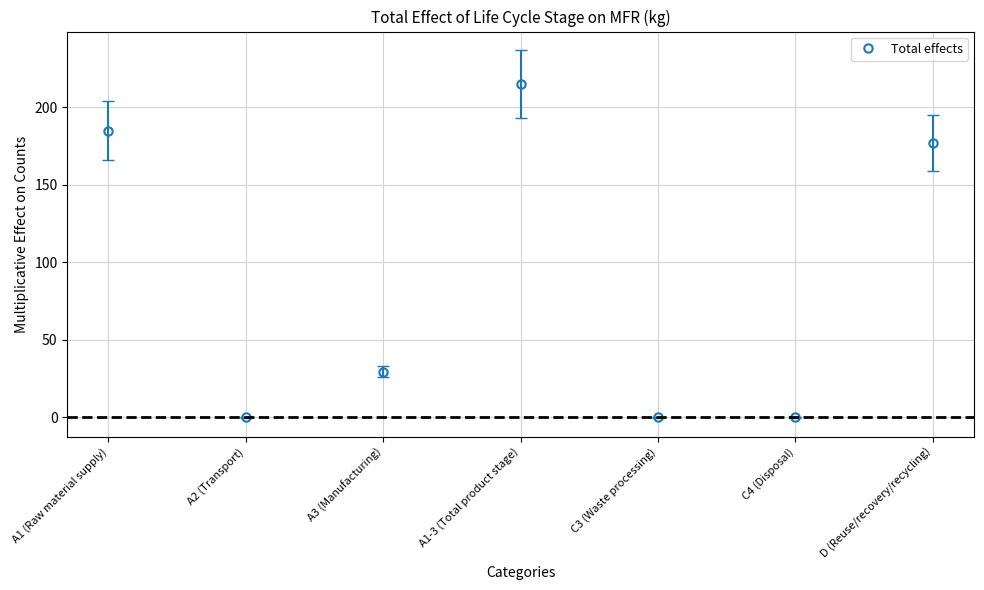

What is the label of the 7th point from the left?

D (Reuse/recovery/recycling)